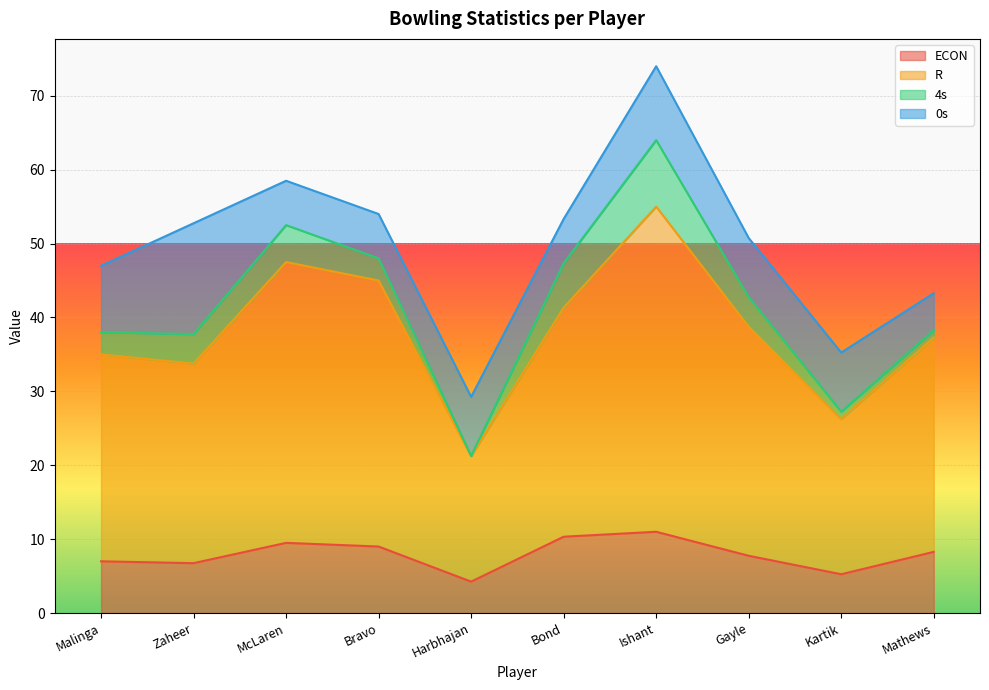

Where is R nearest to the value 38?

Mathews